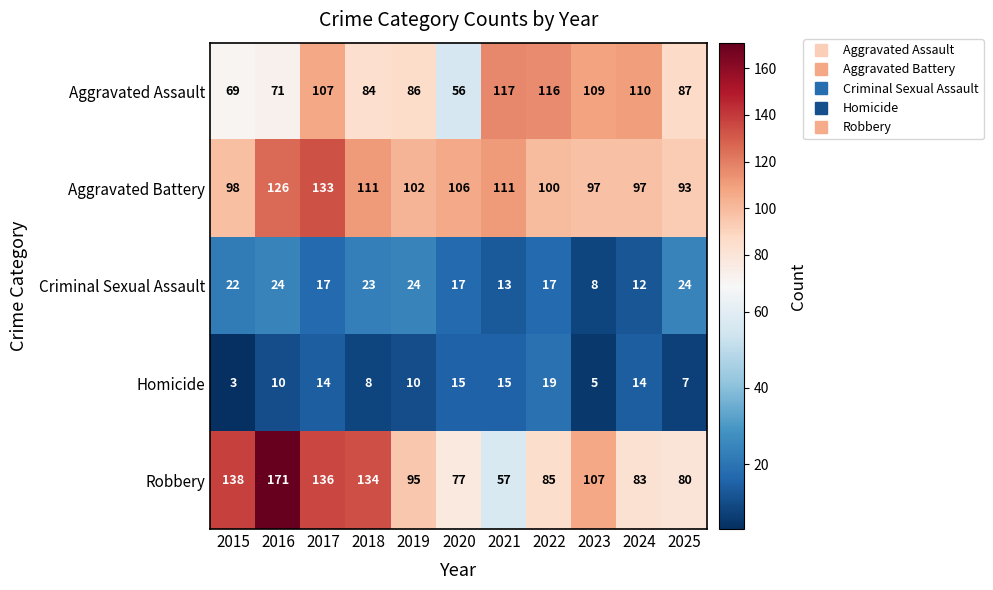

What is the sum of the Homicide values at 2023 and 2016?

15